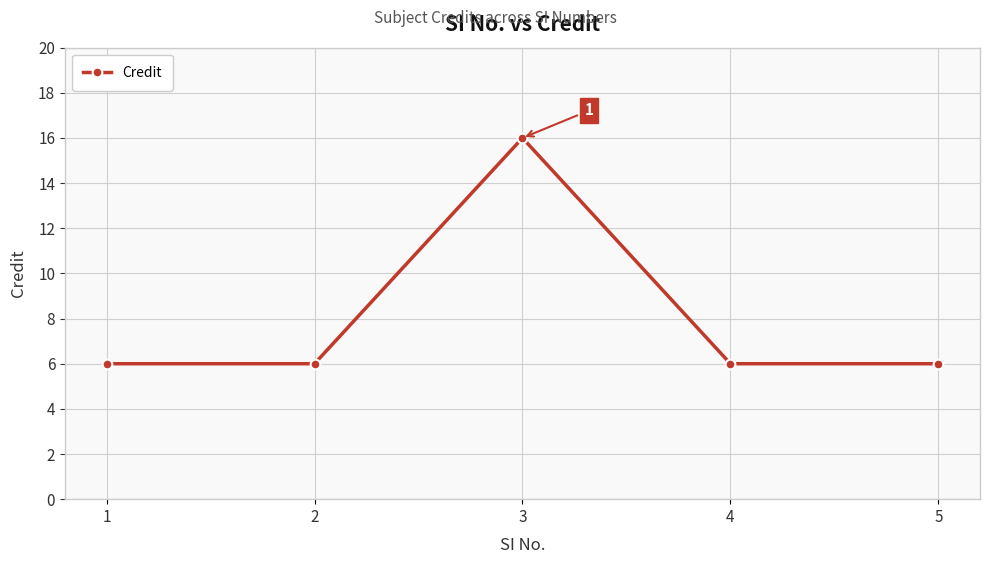

What is the difference between the maximum and second lowest values?

10